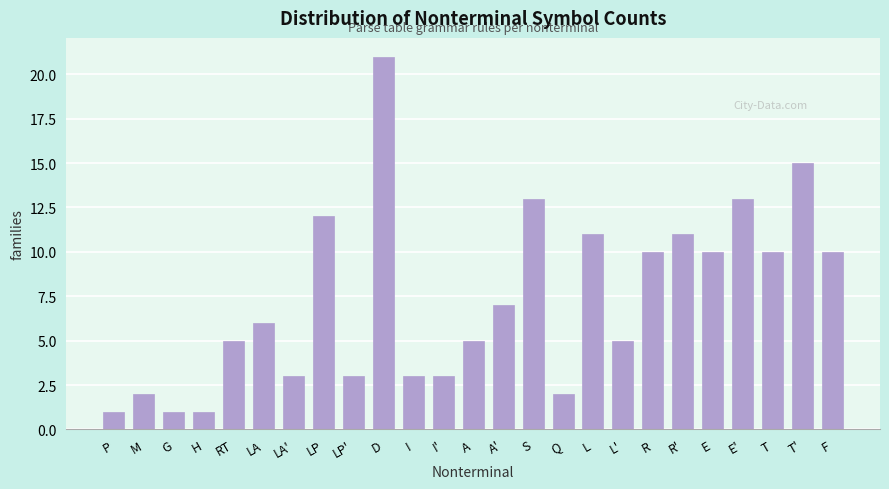

Reading left to right, extract all data points from this chart.

1	2	1	1	5	6	3	12	3	21	3	3	5	7	13	2	11	5	10	11	10	13	10	15	10